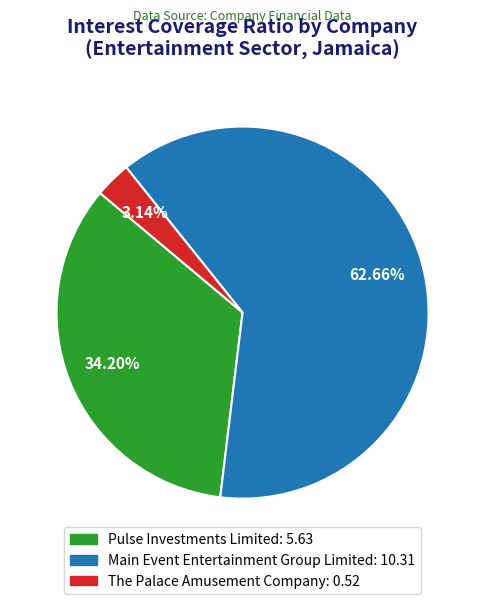

Which slice is the smallest?

The Palace Amusement Company